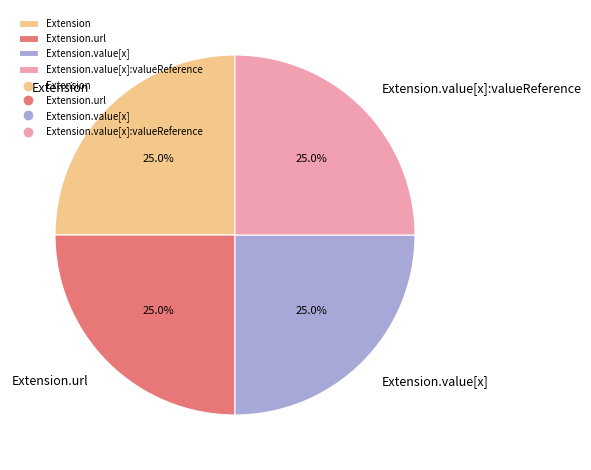

Approximately how many times larger is the value at Extension.url compared to Extension.value[x]:valueReference?

1.0